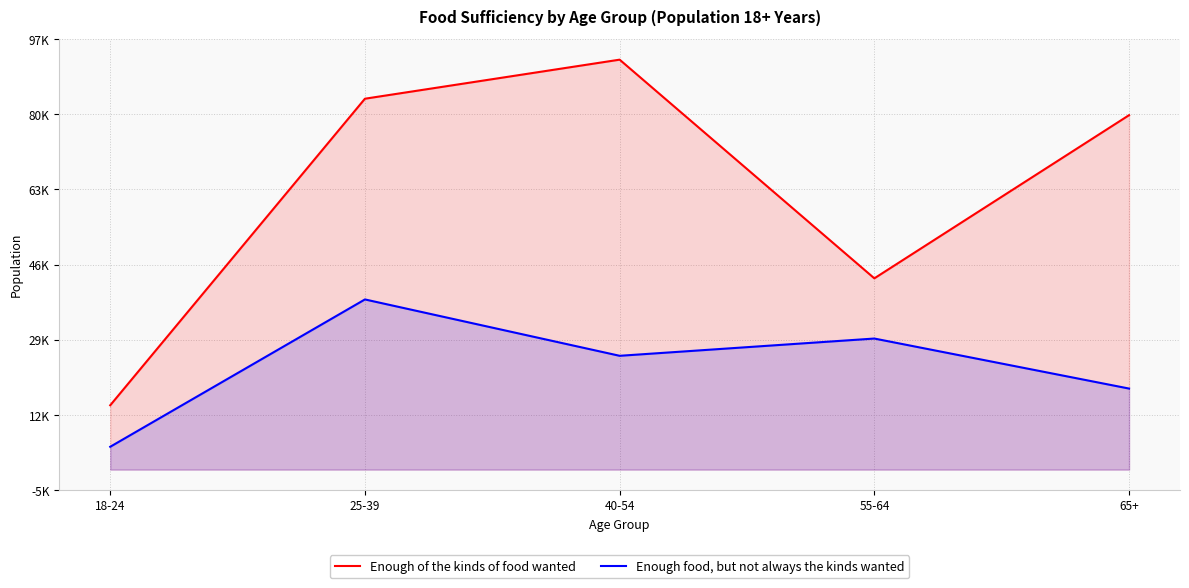

Rank the series by their average value, from lowest to highest.

Enough food, but not always the kinds wanted, Enough of the kinds of food wanted